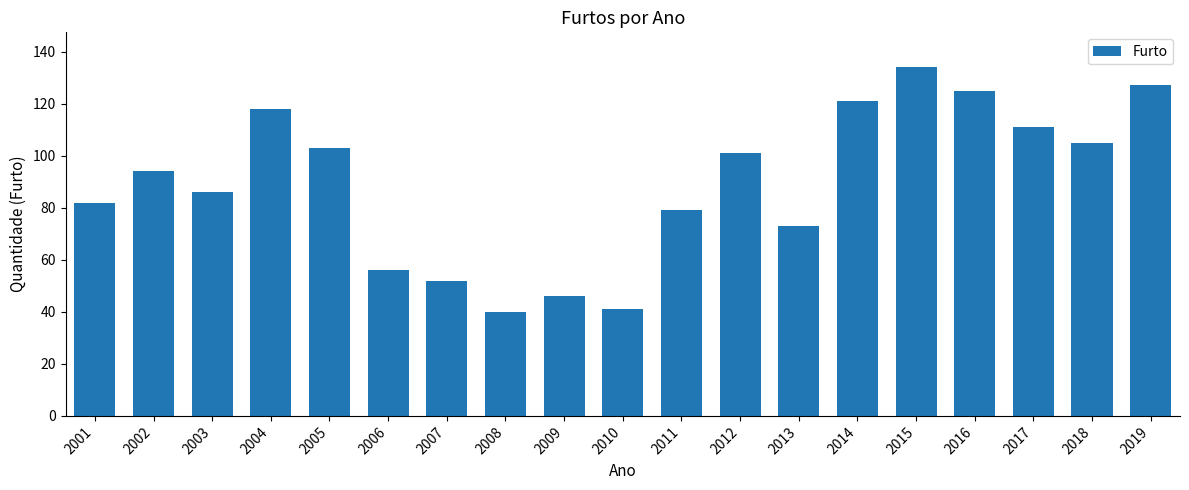

What is the maximum value shown in the chart?

134